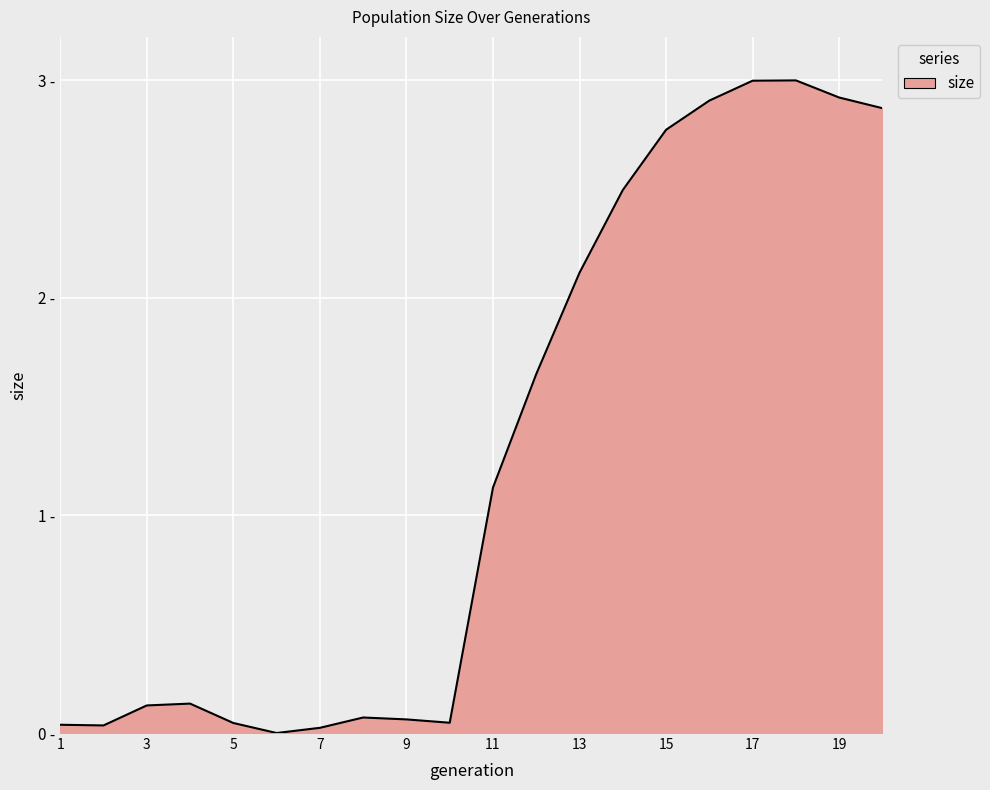

Does the chart display data point markers on the line(s)?

No